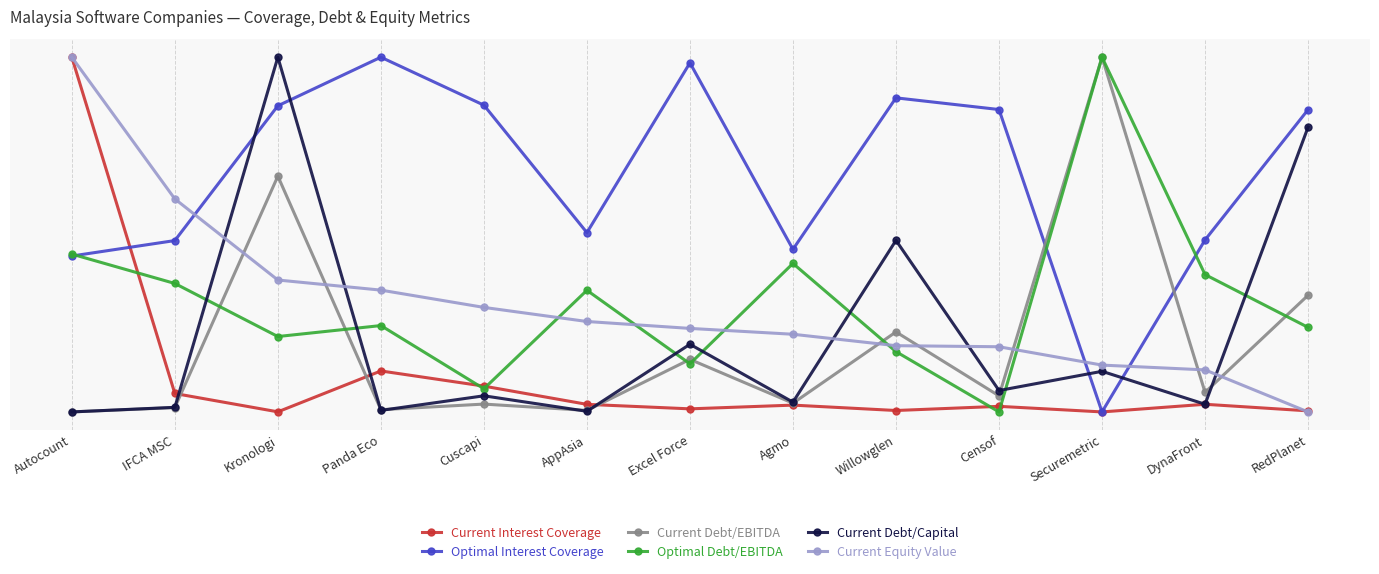

Between Securemetric and RedPlanet, which is larger?

RedPlanet